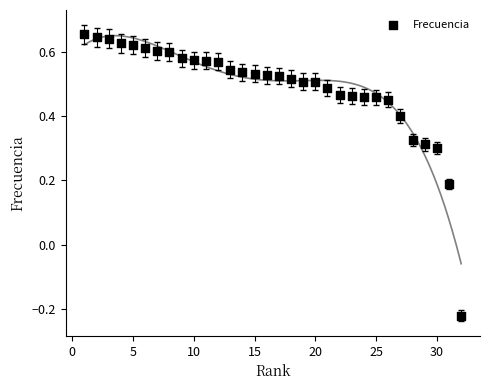

What is the range of Y values (max minus min)?

0.9